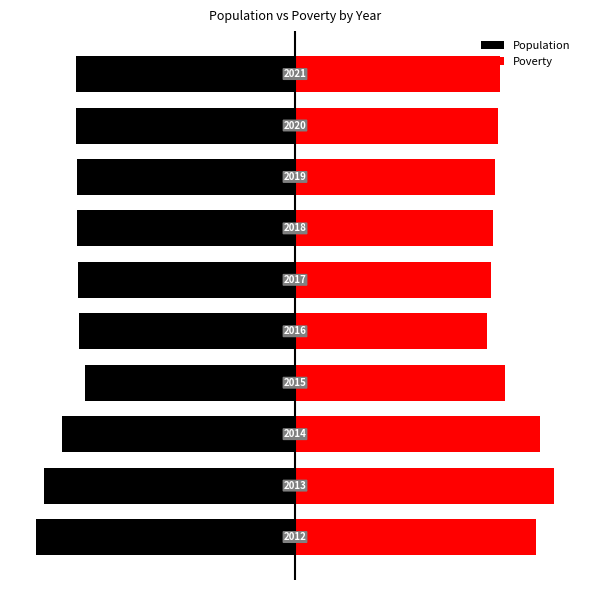

What value does the Population series have at 1?

-96.7